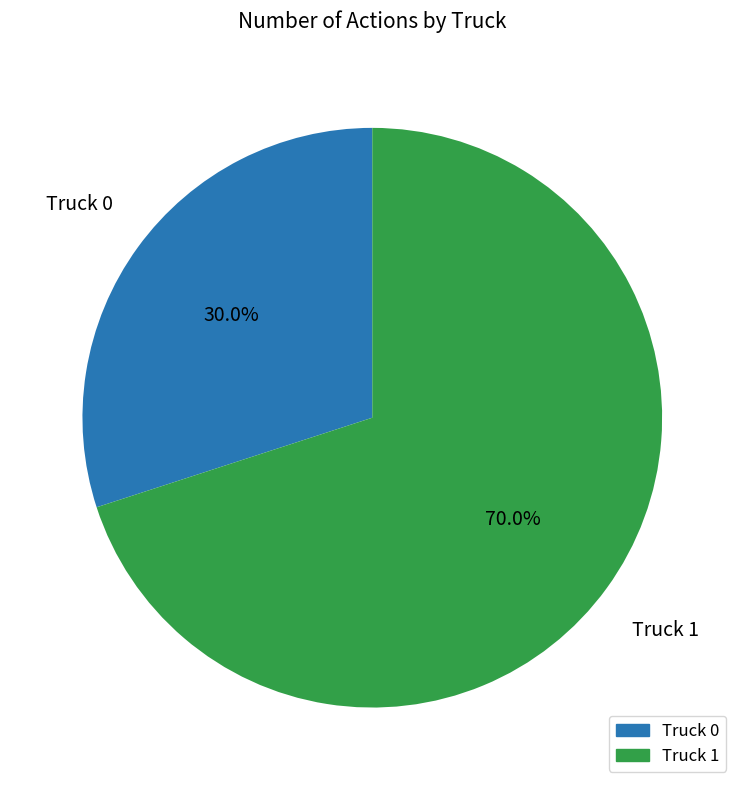

What is the majority slice?

Truck 1